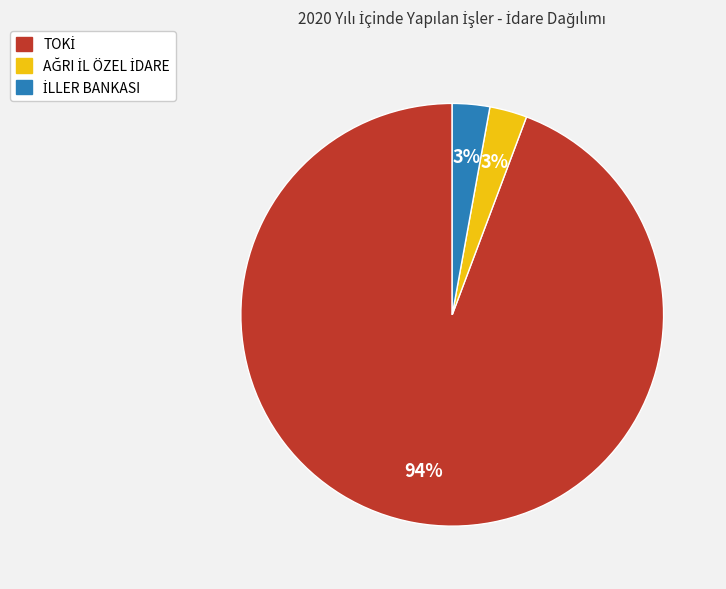

To the nearest percent, what is the difference between the largest and smallest slice percentages?

91%